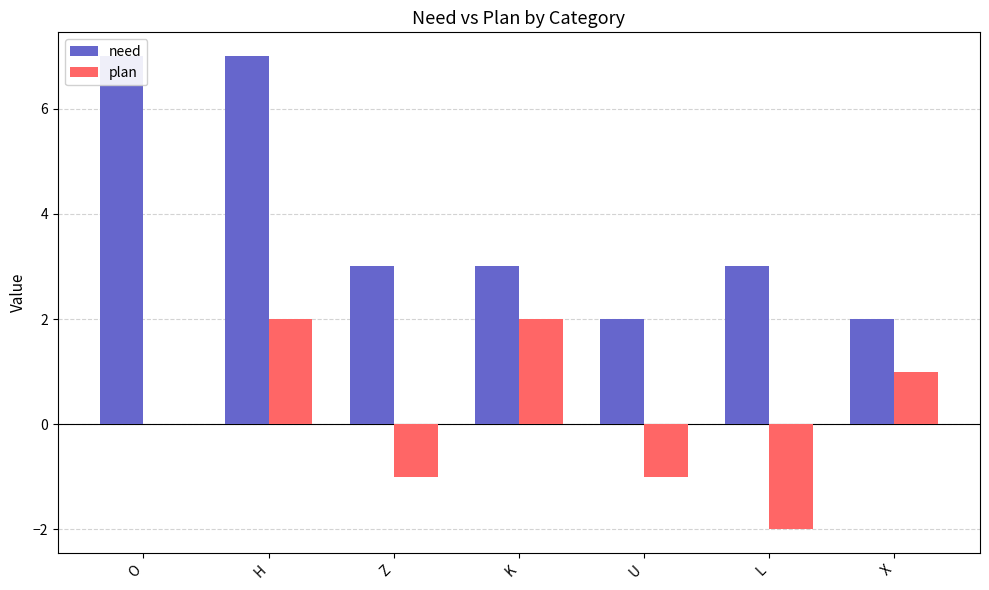

How many data points in plan are less than 0?

3